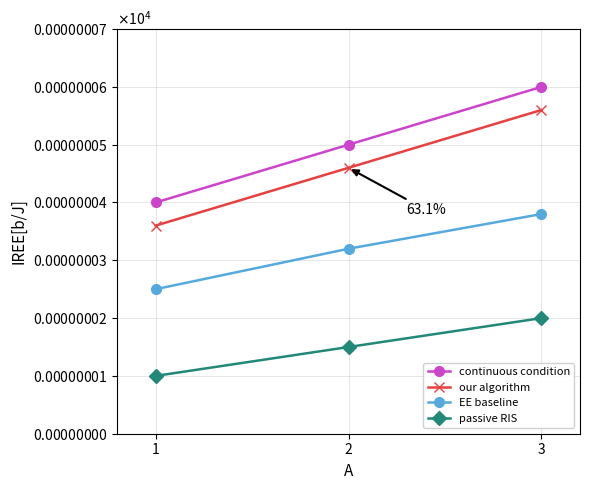

Is the value of passive RIS at 3 greater than the value of EE baseline at 2?

No